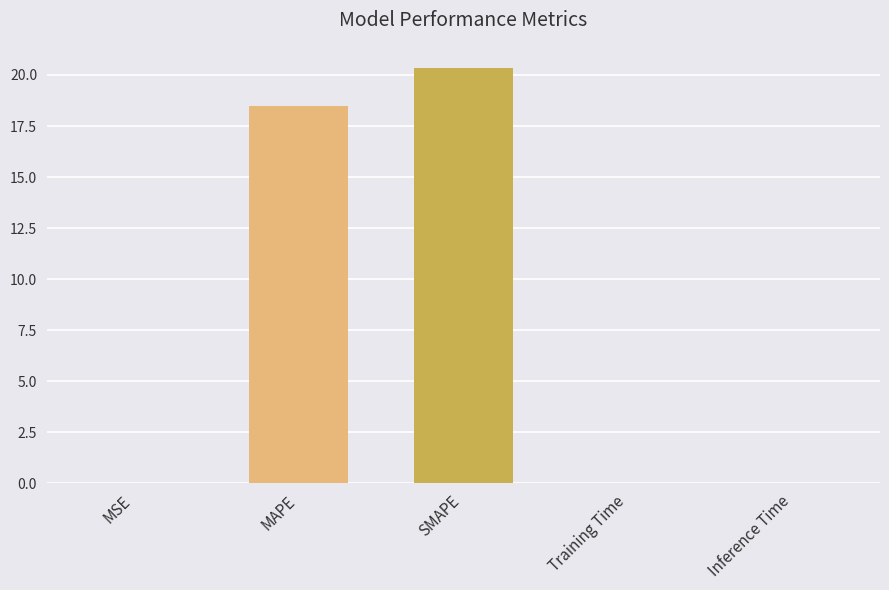

What is the sum of all values?

38.9